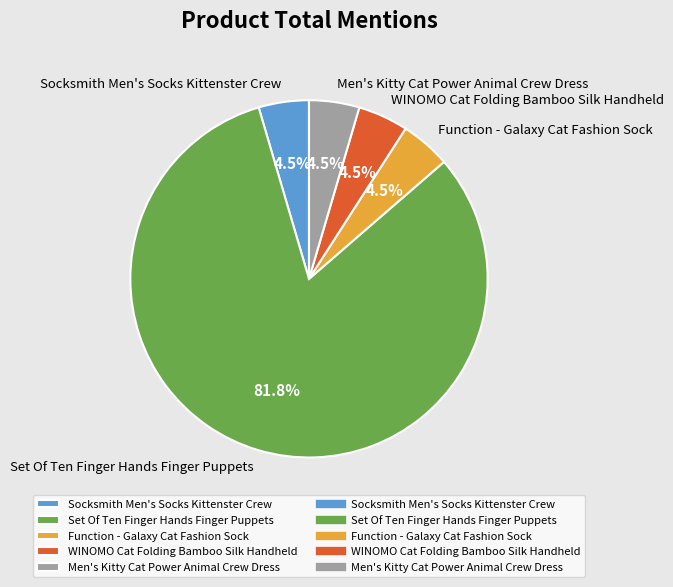

Which category has the biggest portion of the pie?

Set Of Ten Finger Hands Finger Puppets